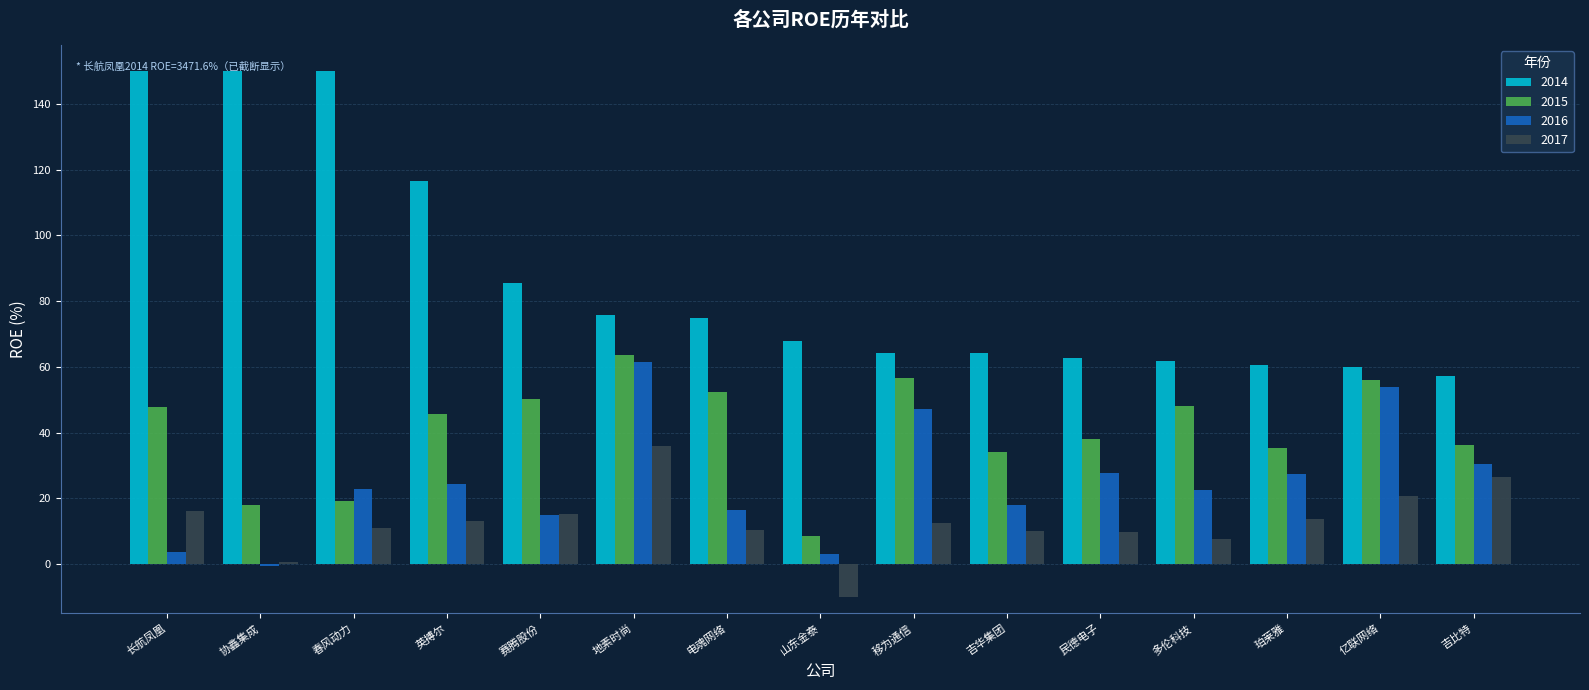

Which label corresponds to the smallest value in the chart?

山东金泰